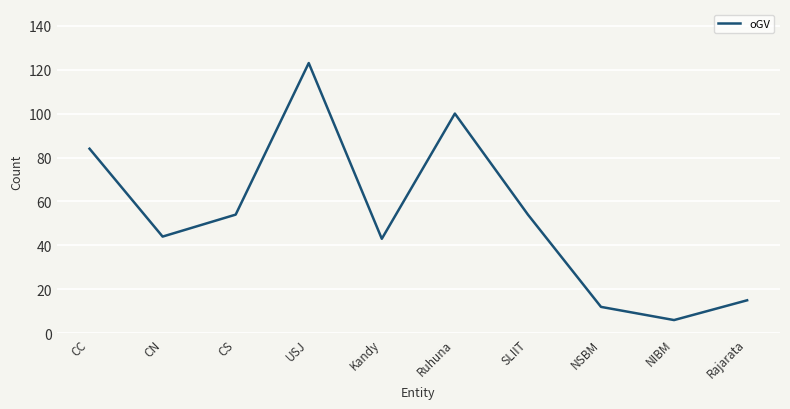

How many lines are shown in the chart?

1